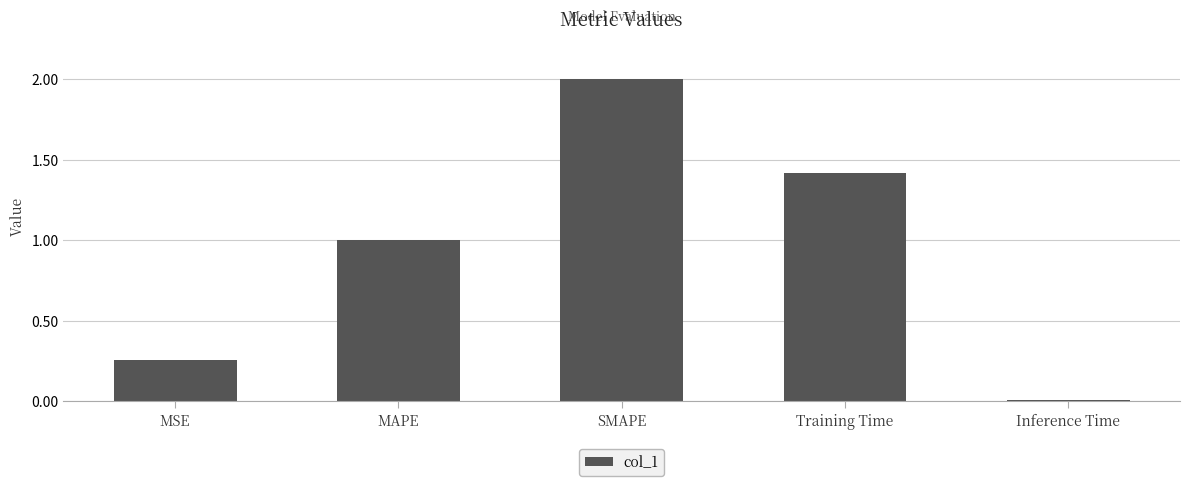

Which label corresponds to the largest value in the chart?

SMAPE